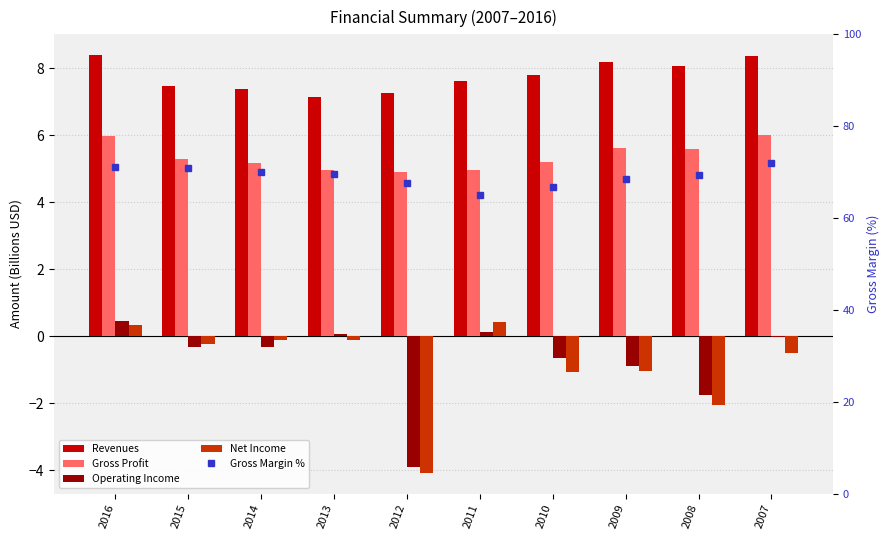

Rank the categories by Gross Profit value from highest to lowest.

2007, 2016, 2009, 2008, 2015, 2010, 2014, 2013, 2011, 2012